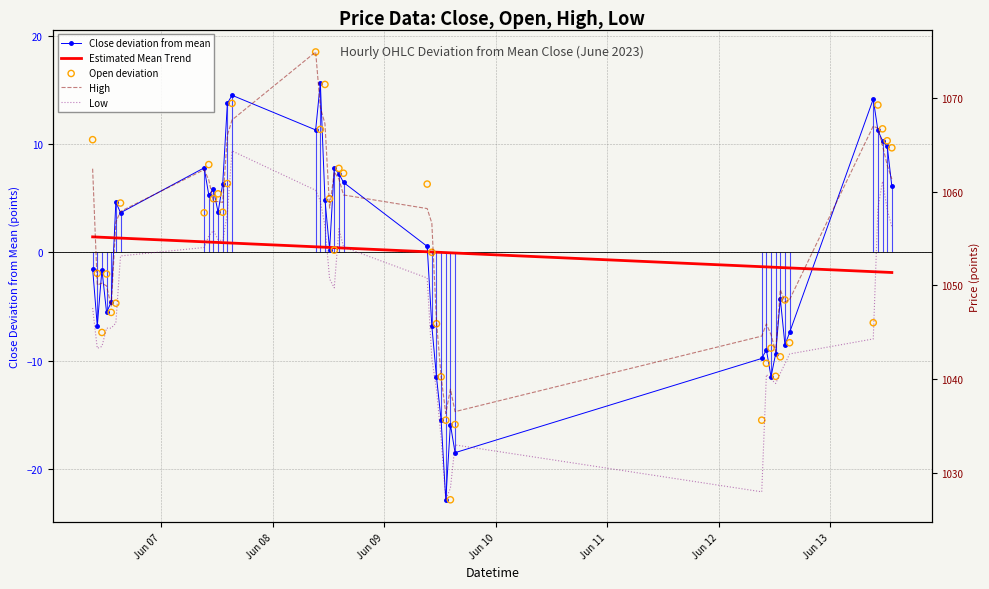

At how many categories does at least one series exceed 773?

40